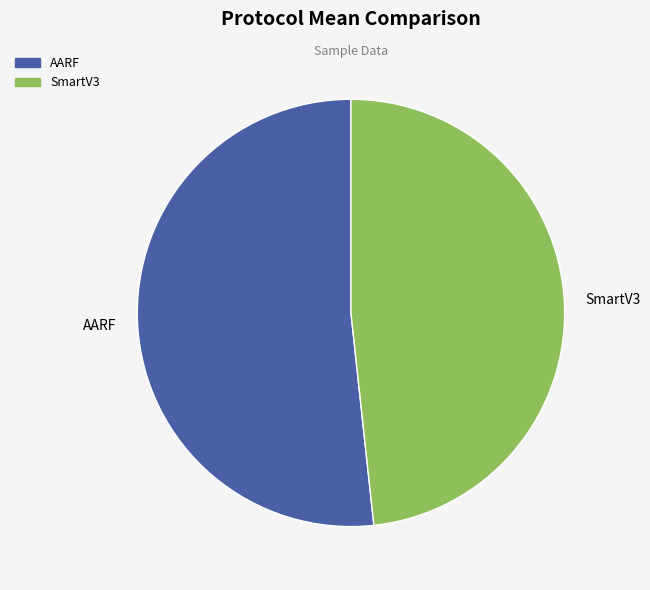

Is the sum of SmartV3 and AARF greater than half?

Yes